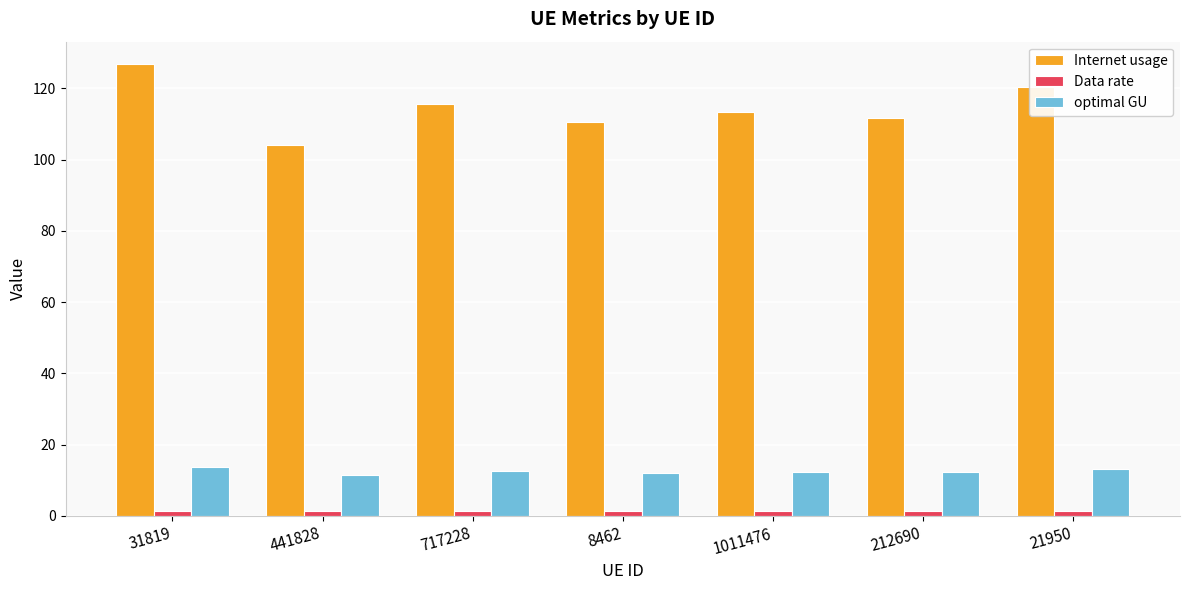

Which category has the highest value across all series?

31819